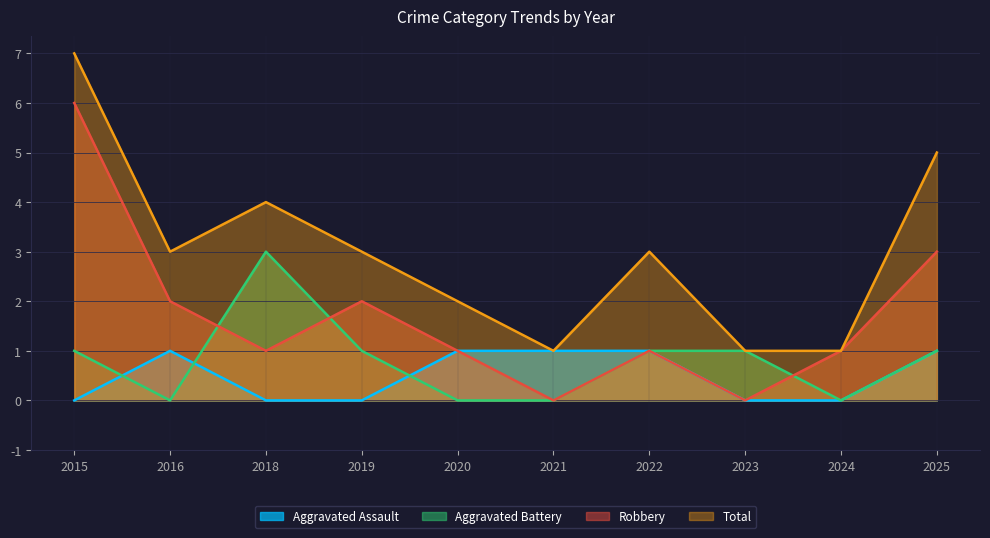

List the labels in order of Robbery value, largest first.

2015, 2025, 2016, 2019, 2018, 2020, 2022, 2024, 2021, 2023